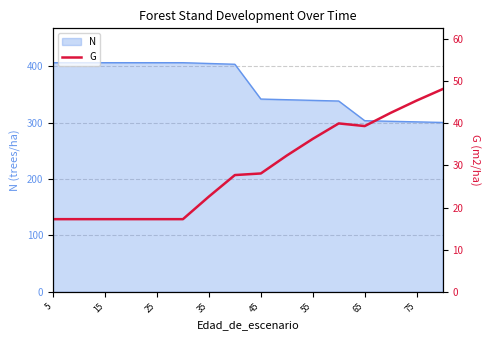

Is it true that N equals 540.0 at 25?

False